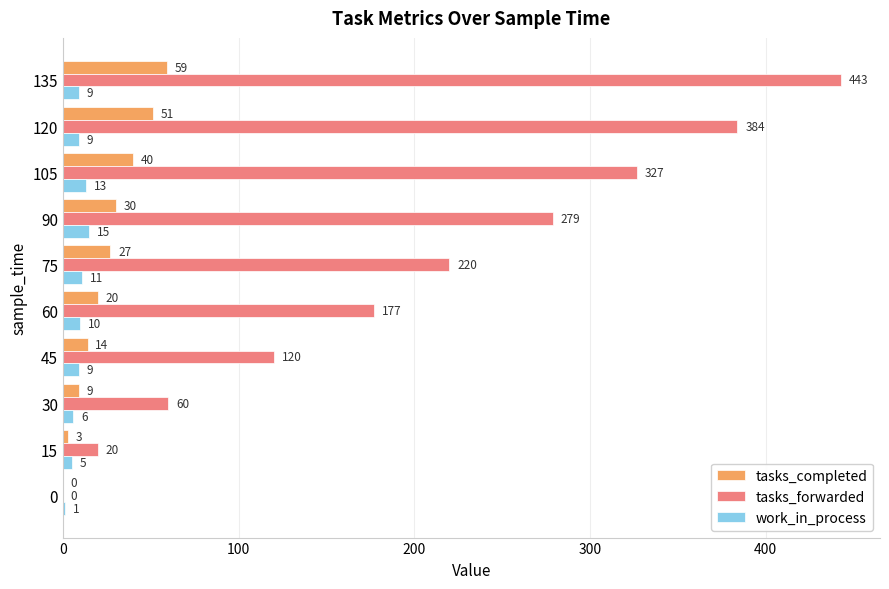

What are all the series names shown in the legend?

tasks_completed, tasks_forwarded, work_in_process